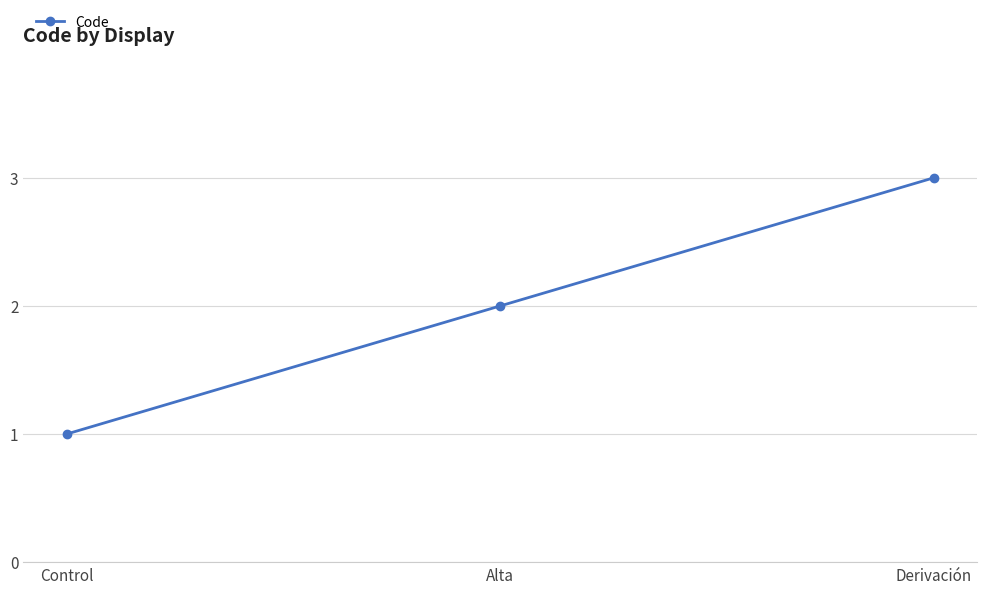

True or false: the data shows 3 at Alta.

False